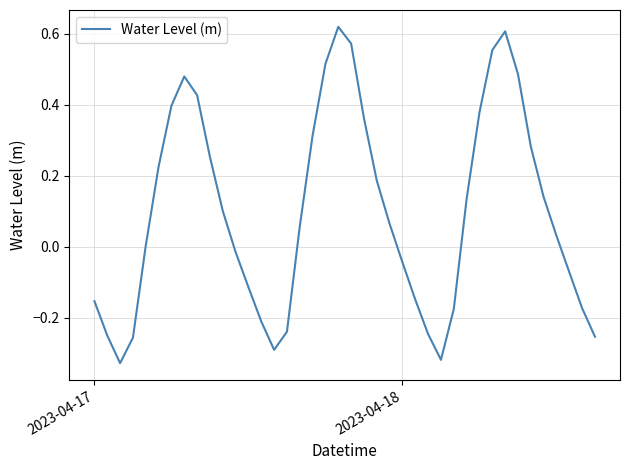

How many interior local peaks (higher than both neighbors) does the data have?

3